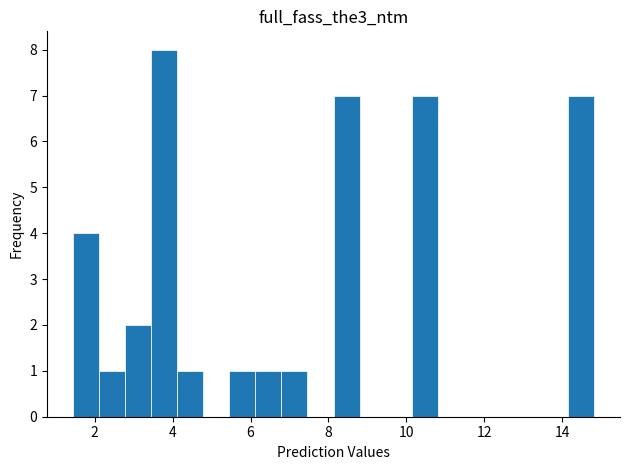

Around what value on the x-axis is the tallest bar? Give the approximate position of its centre, as read against the axis.

3.8